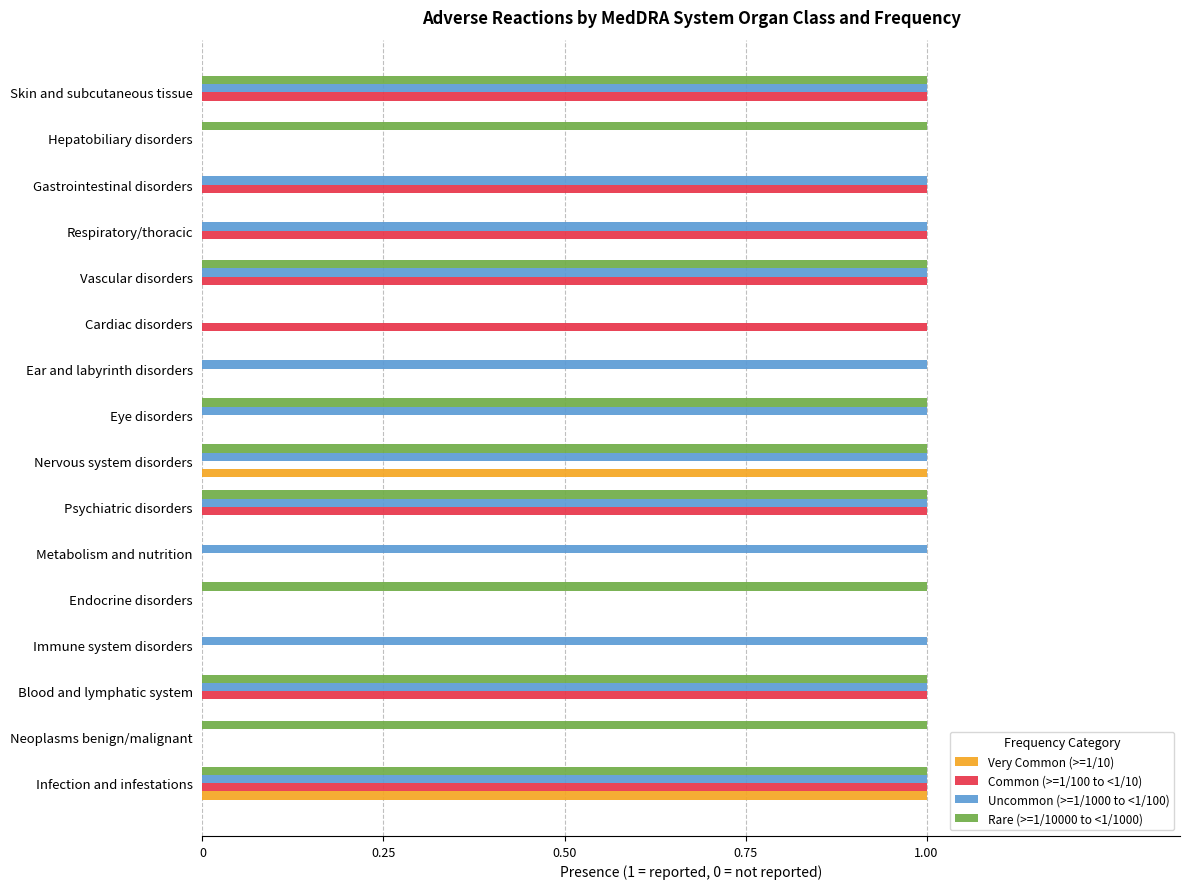

Which series has the largest total across all categories?

Uncommon (>=1/1000 to <1/100)